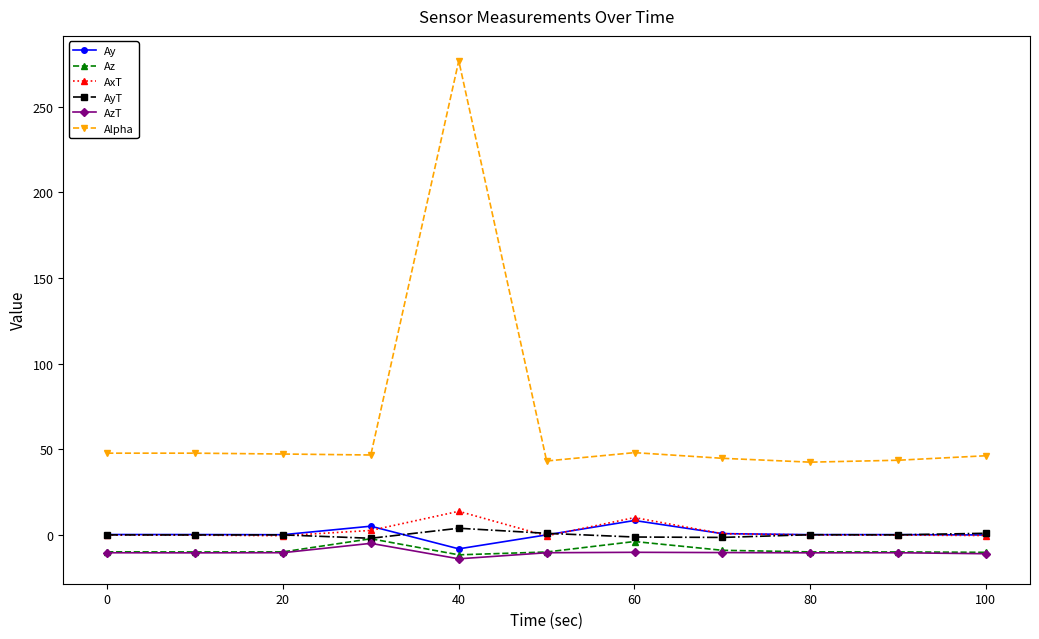

True or false: Az has more than 0 interior local peaks.

True